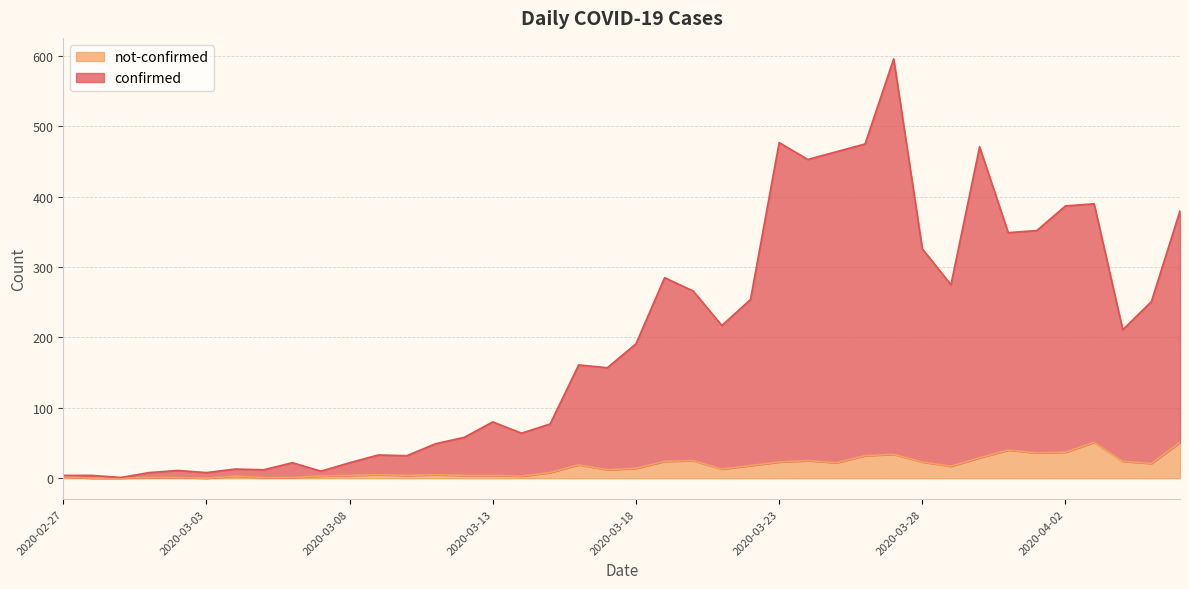

What is the sum of all not-confirmed values?

639